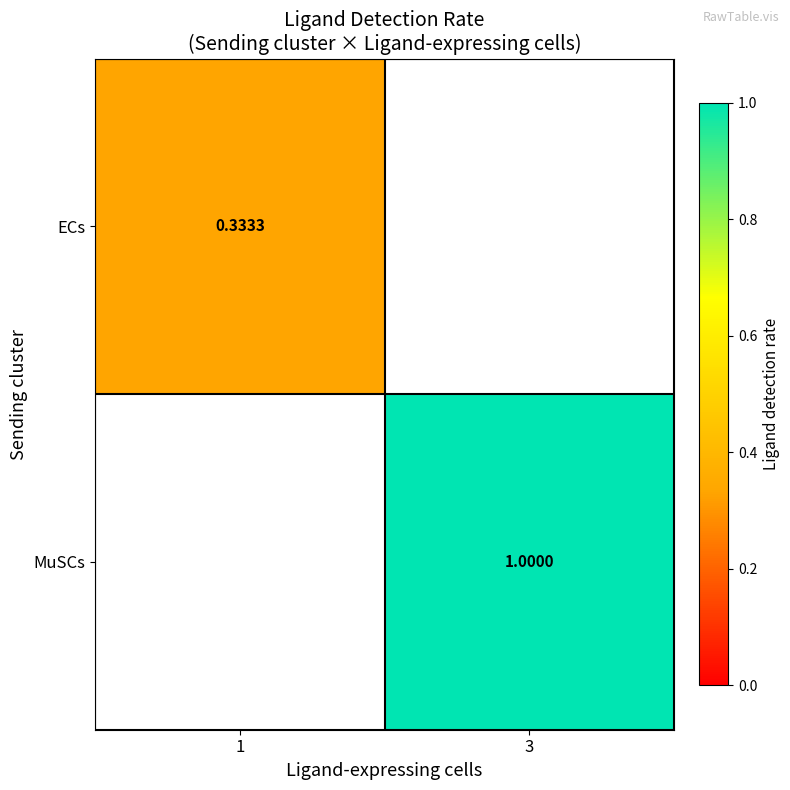

Read the ECs value at 1.

0.3